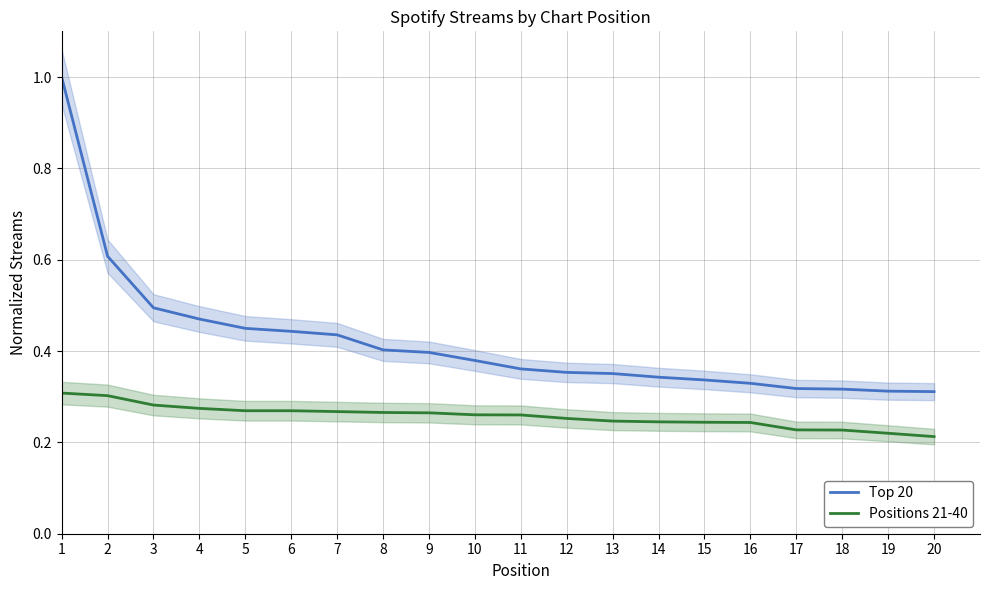

Reading left to right, what are all the values shown in this chart?

Top 20: 1=1.0	2=0.6	3=0.5	4=0.5	5=0.4	6=0.4	7=0.4	8=0.4	9=0.4	10=0.4	11=0.4	12=0.4	13=0.4	14=0.3	15=0.3	16=0.3	17=0.3	18=0.3	19=0.3	20=0.3
Positions 21-40: 1=0.3	2=0.3	3=0.3	4=0.3	5=0.3	6=0.3	7=0.3	8=0.3	9=0.3	10=0.3	11=0.3	12=0.3	13=0.2	14=0.2	15=0.2	16=0.2	17=0.2	18=0.2	19=0.2	20=0.2